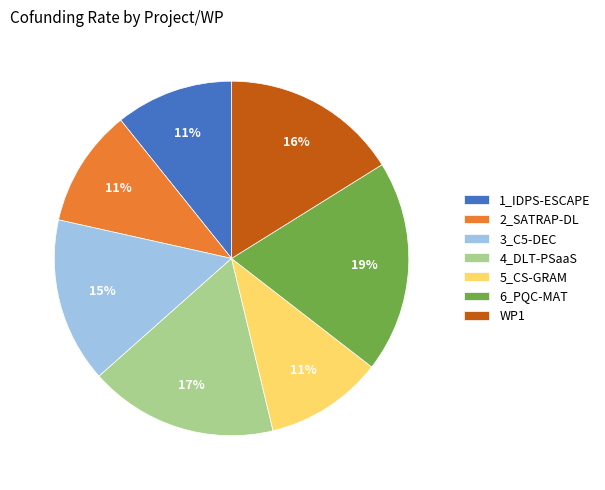

To the nearest percent, what is the difference between the 3_C5-DEC and 1_IDPS-ESCAPE slice percentages?

4%